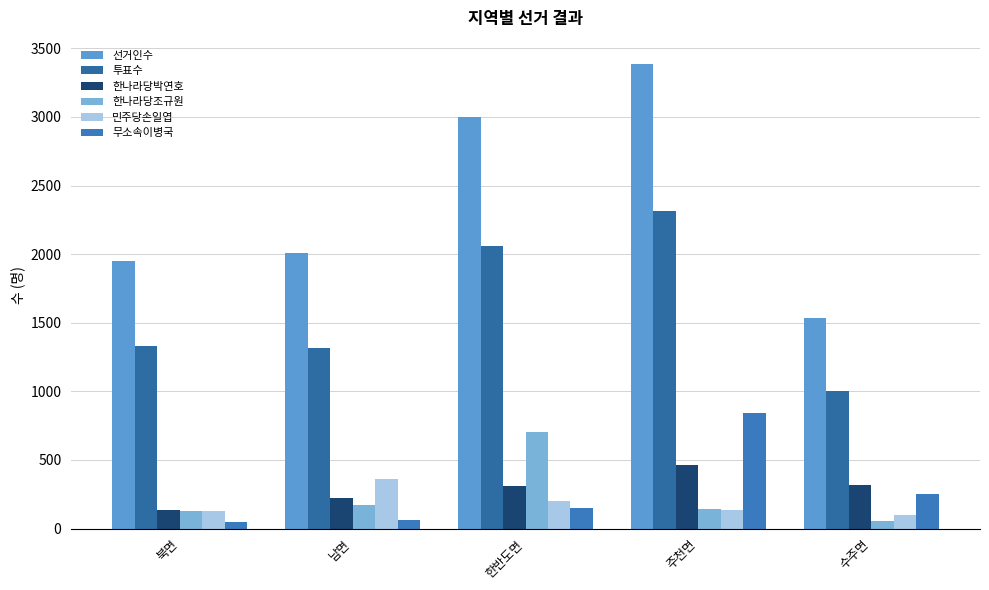

Reading left to right, list all the values displayed in this chart.

선거인수: 1953	2005	2999	3387	1536
투표수: 1334	1315	2059	2318	1006
한나라당박연호: 138	220	308	466	315
한나라당조규원: 126	172	705	145	54
민주당손일엽: 129	363	198	136	102
무소속이병국: 48	65	153	839	255